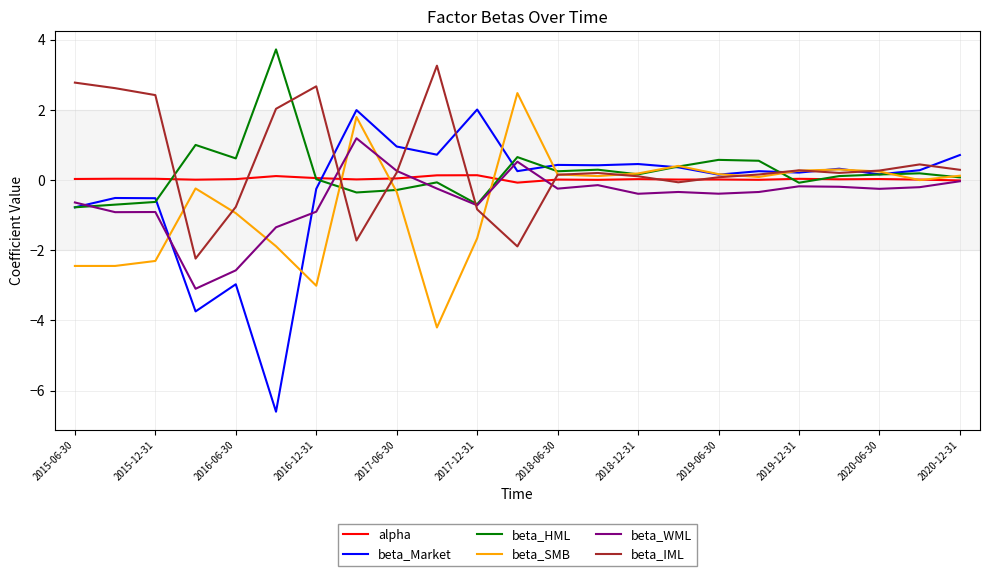

How many negative values does the beta_IML series have?

6